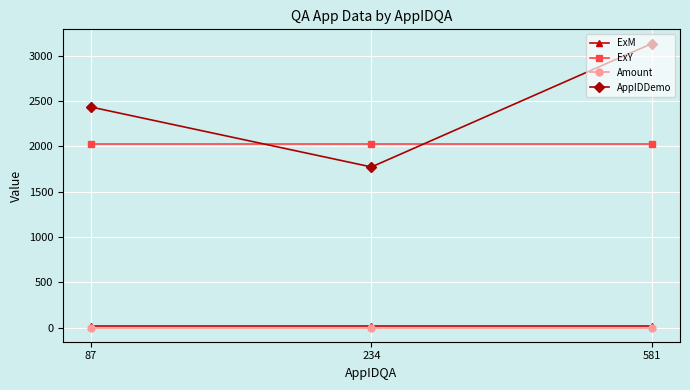

What is the sum of the ExM values at 234 and 87?

24